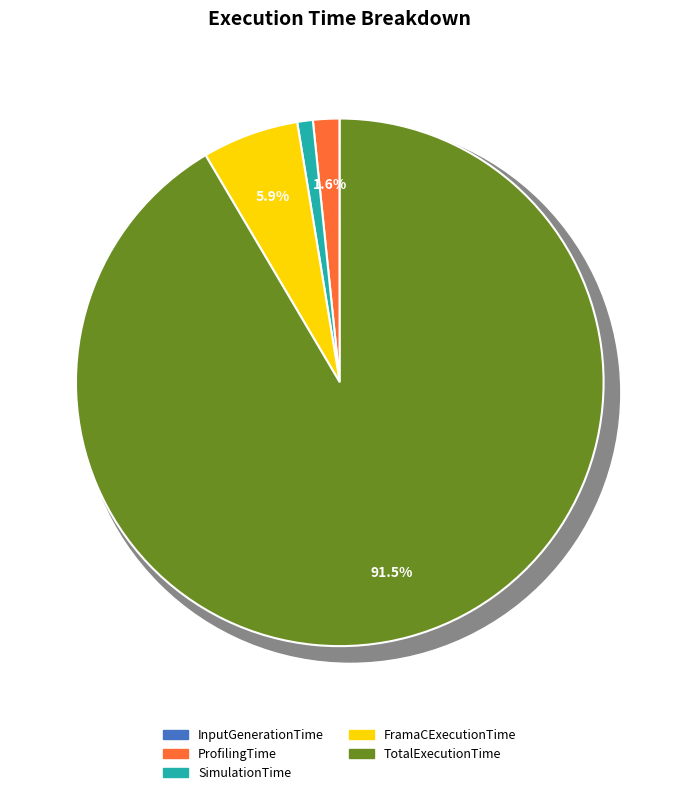

Which slice is the largest?

TotalExecutionTime